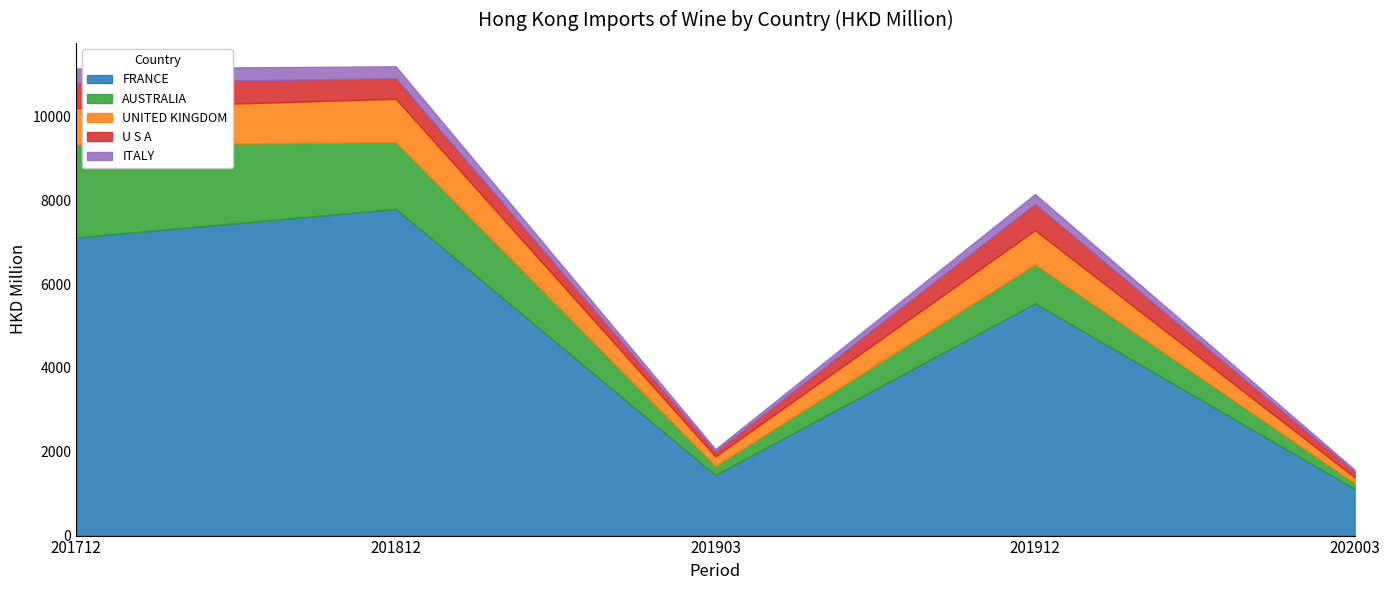

True or false: UNITED KINGDOM and AUSTRALIA cross at least once.

True